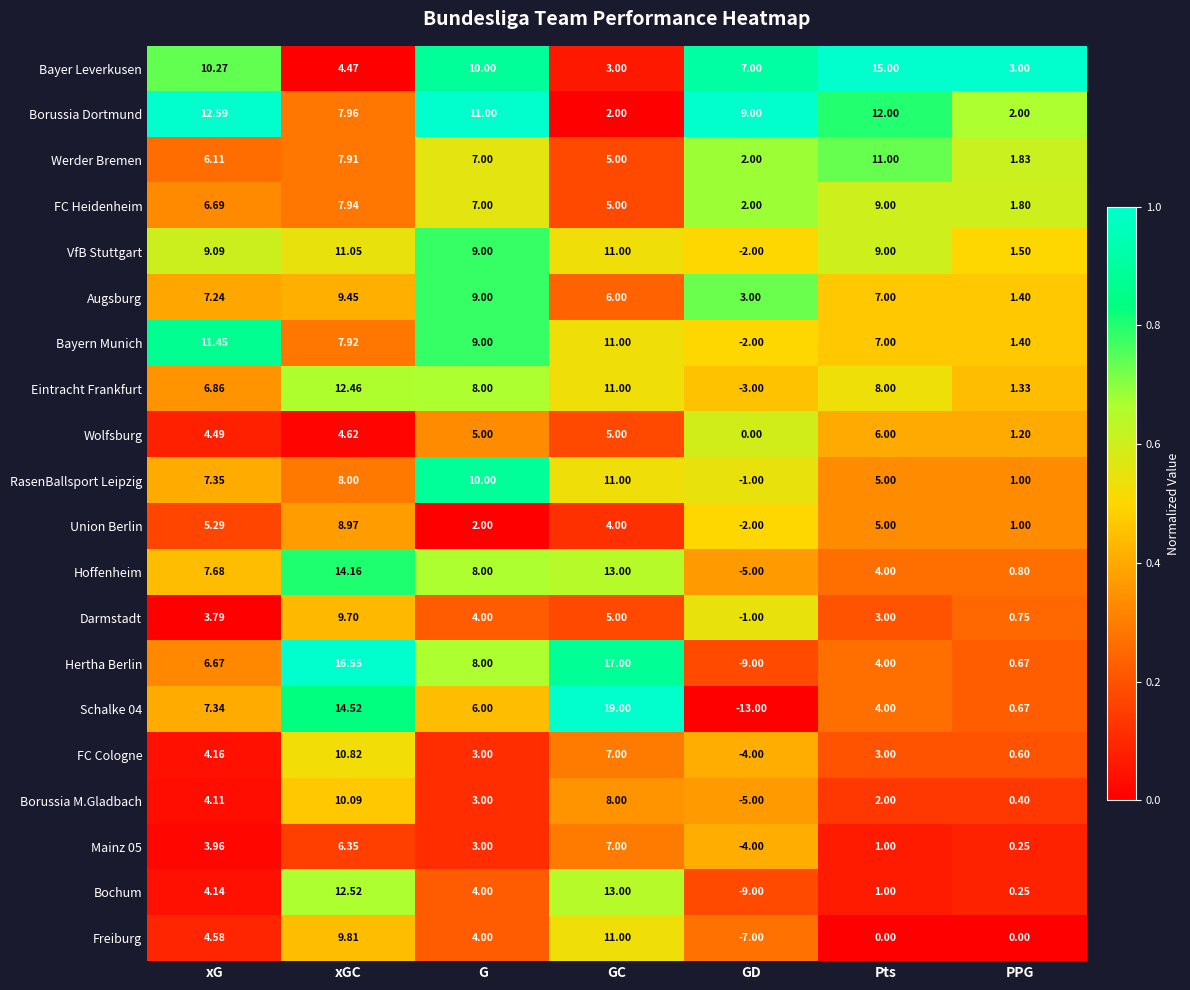

Where is Union Berlin nearest to the value 3?

G